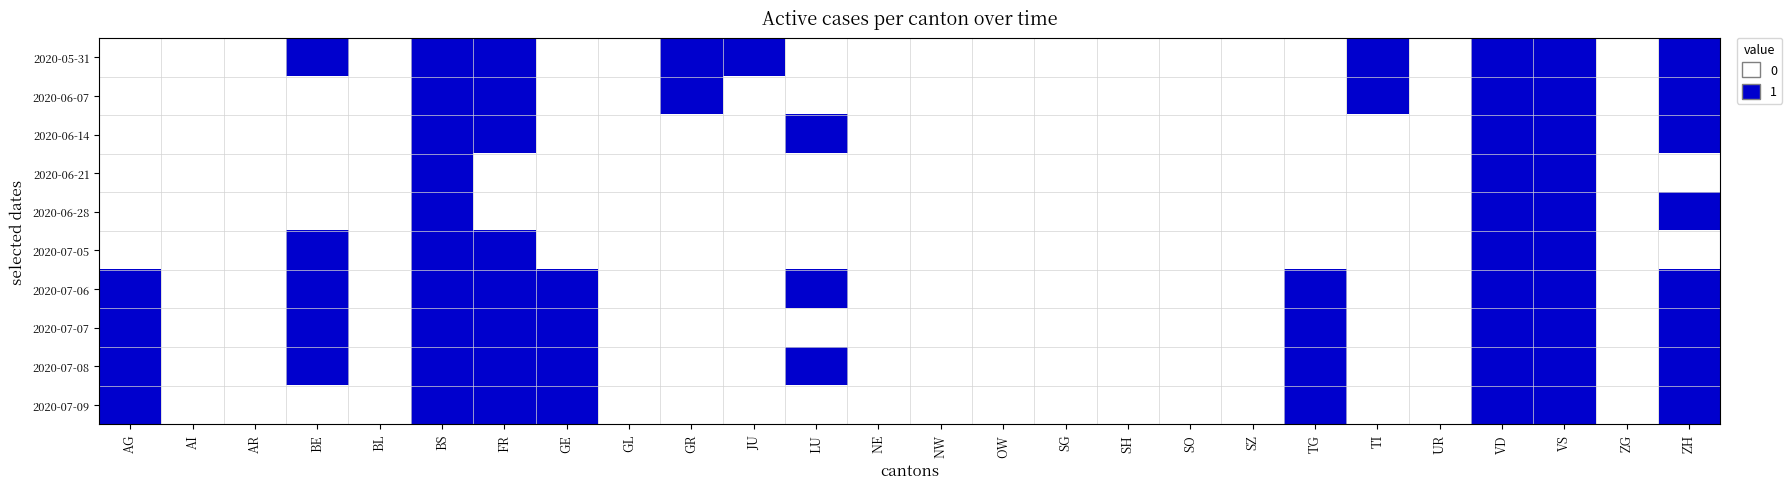

At how many categories does at least one series exceed 0?

13